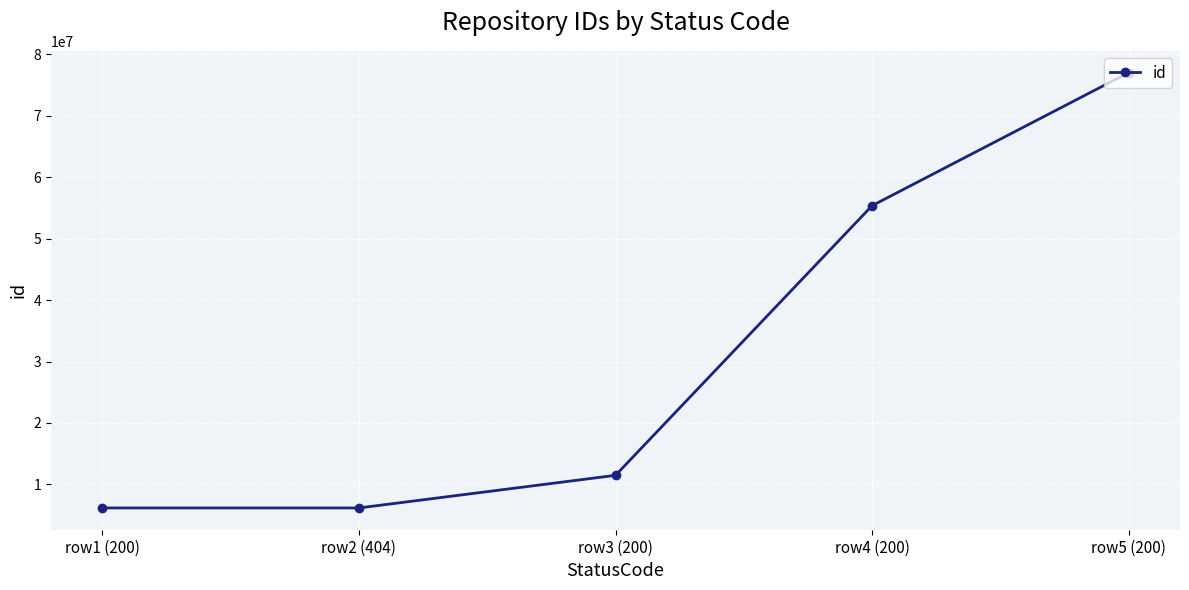

What is the ratio of the value at row5 (200) to the value at row2 (404)?

12.5